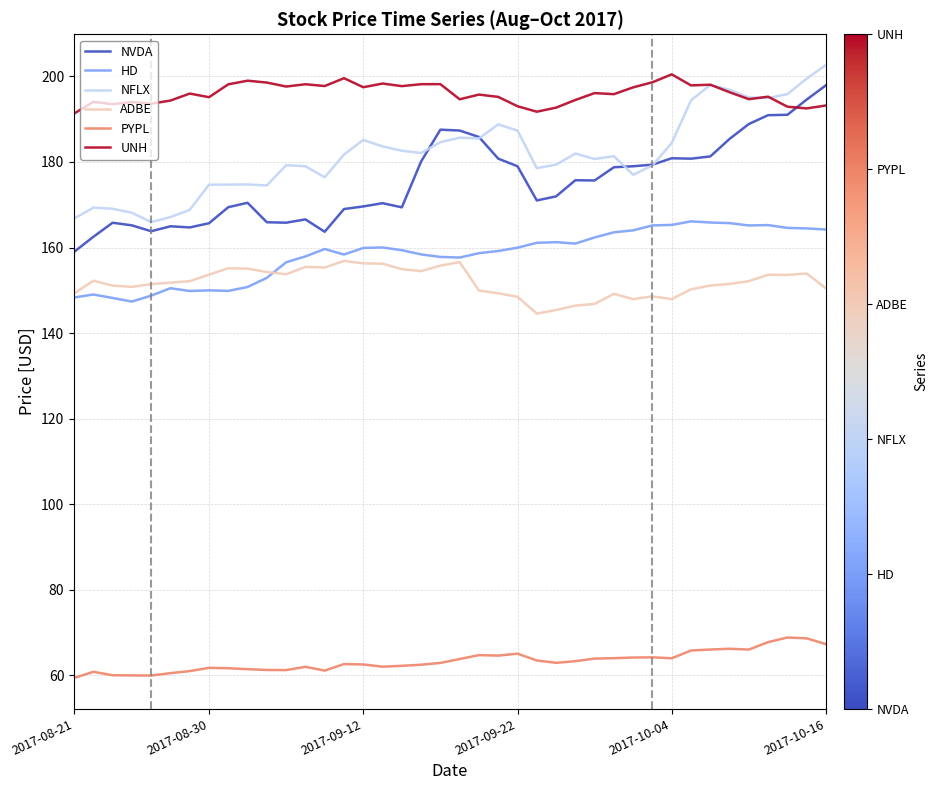

What is the difference between the maximum and minimum values in the UNH series?

9.2